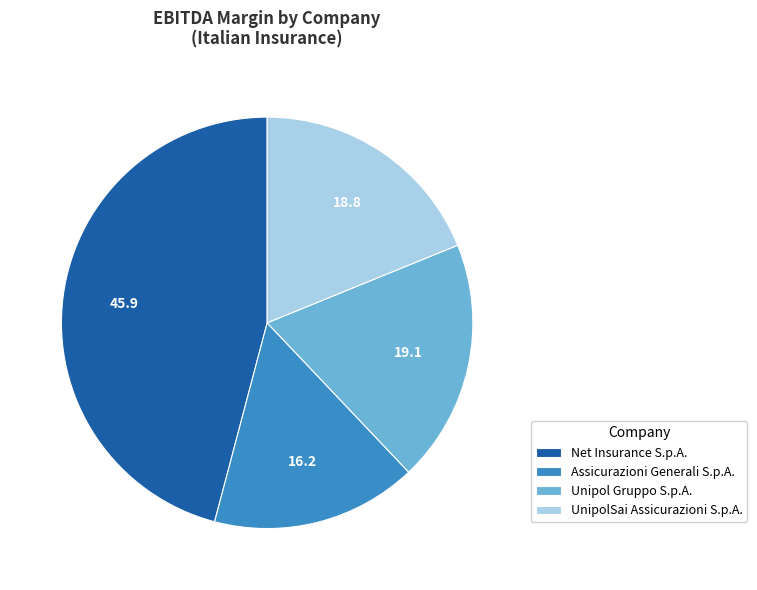

Combined, do Unipol Gruppo S.p.A. and Assicurazioni Generali S.p.A. account for over 50%?

No